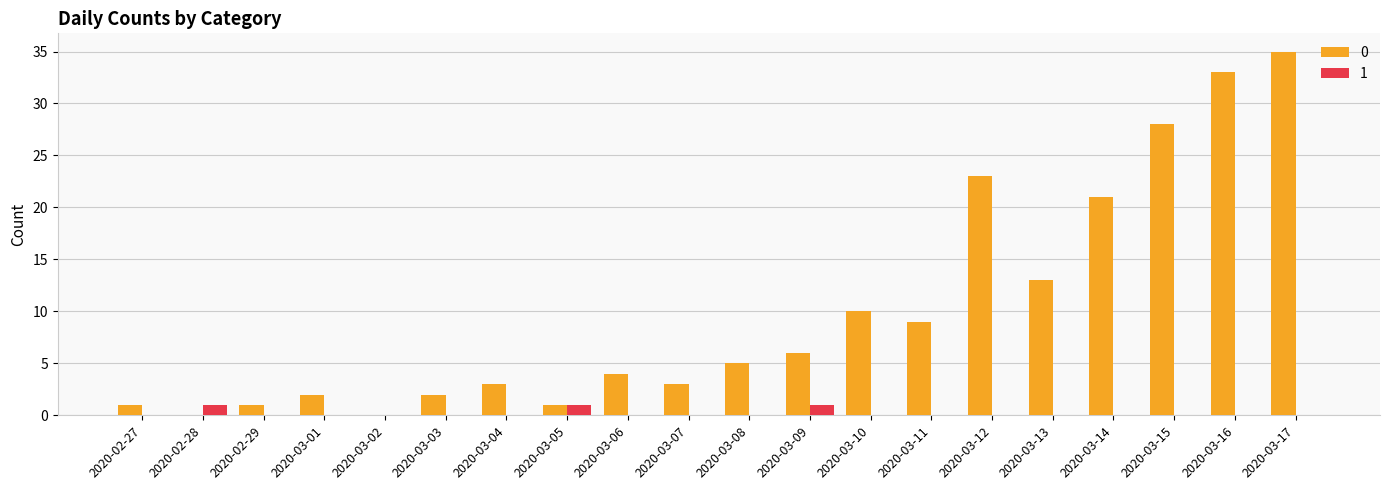

The 0 series shows 2 at 2020-03-08. True or false?

False